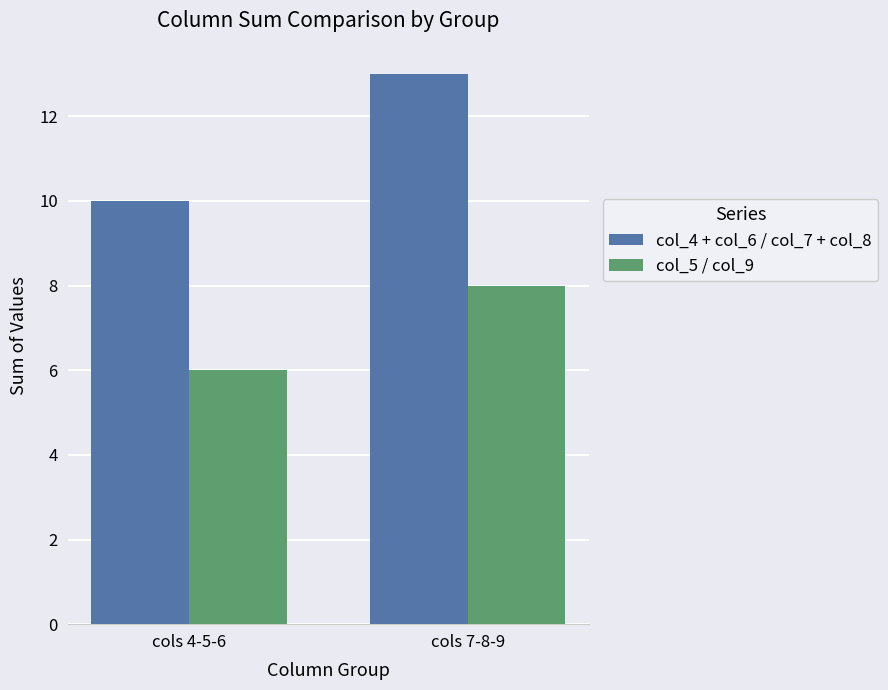

How many groups of bars are there?

2